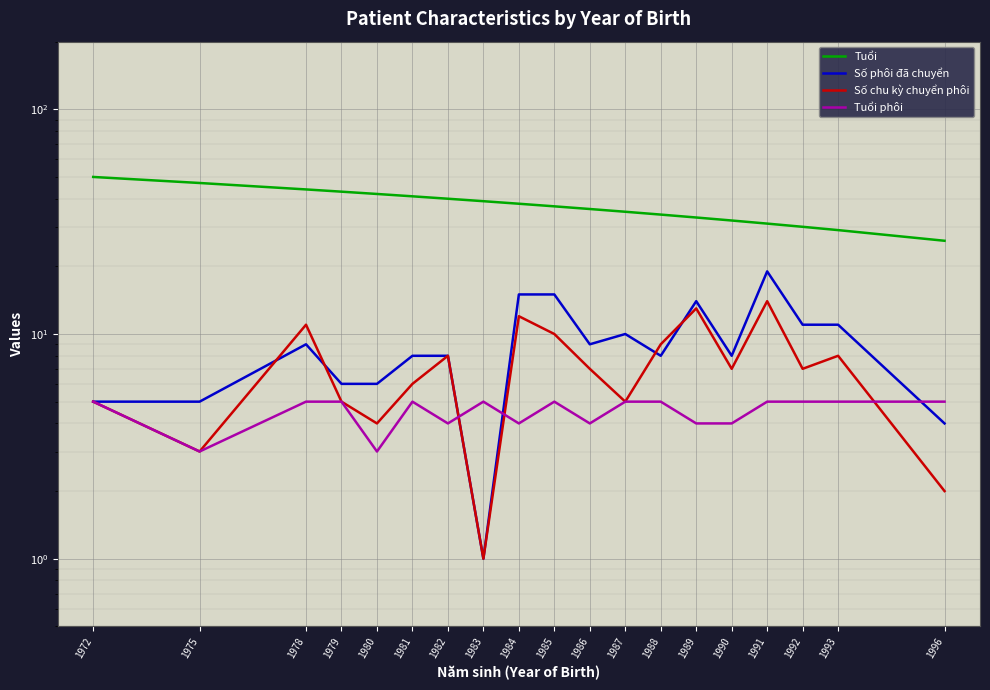

The Tuổi phôi series shows 1 at 1985. True or false?

False